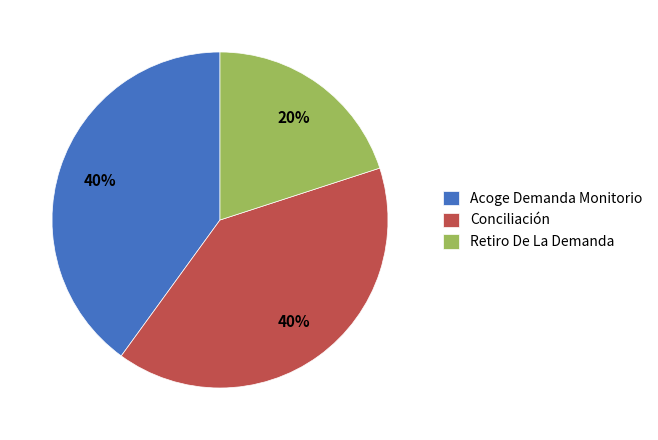

What is the ratio of the value at Retiro De La Demanda to the value at Acoge Demanda Monitorio?

0.5